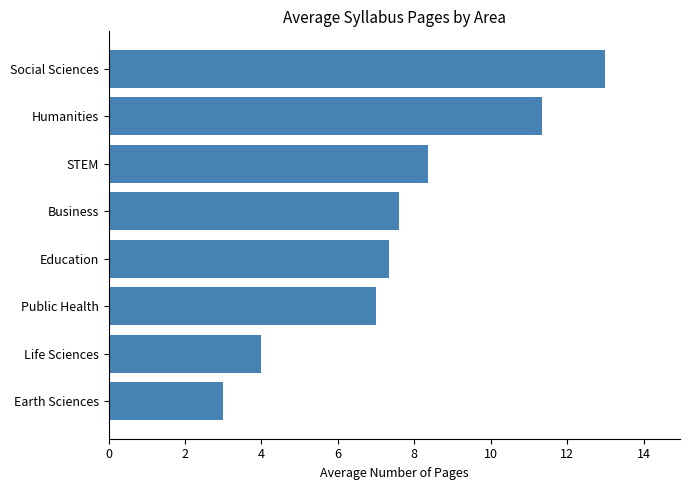

Are the bars horizontal?

Yes